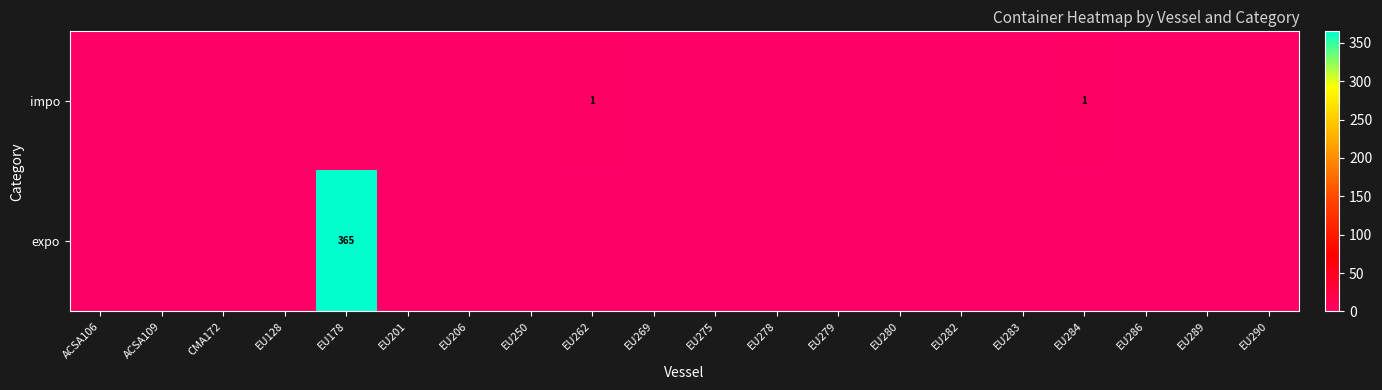

At how many categories does at least one series exceed 14?

1